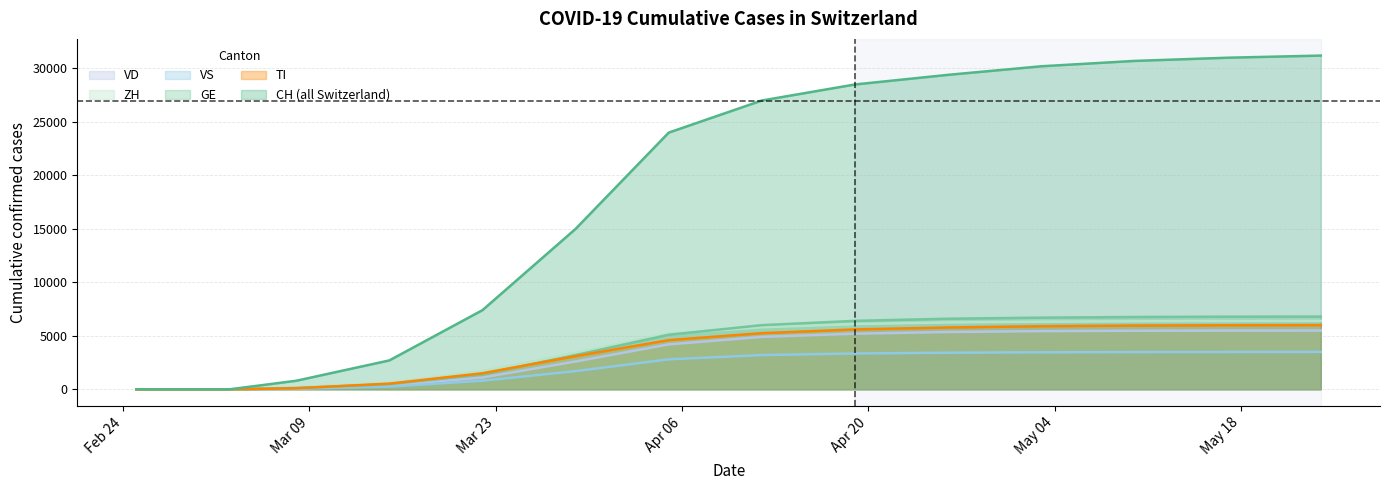

True or false: ZH has more than 2 interior local peaks.

False